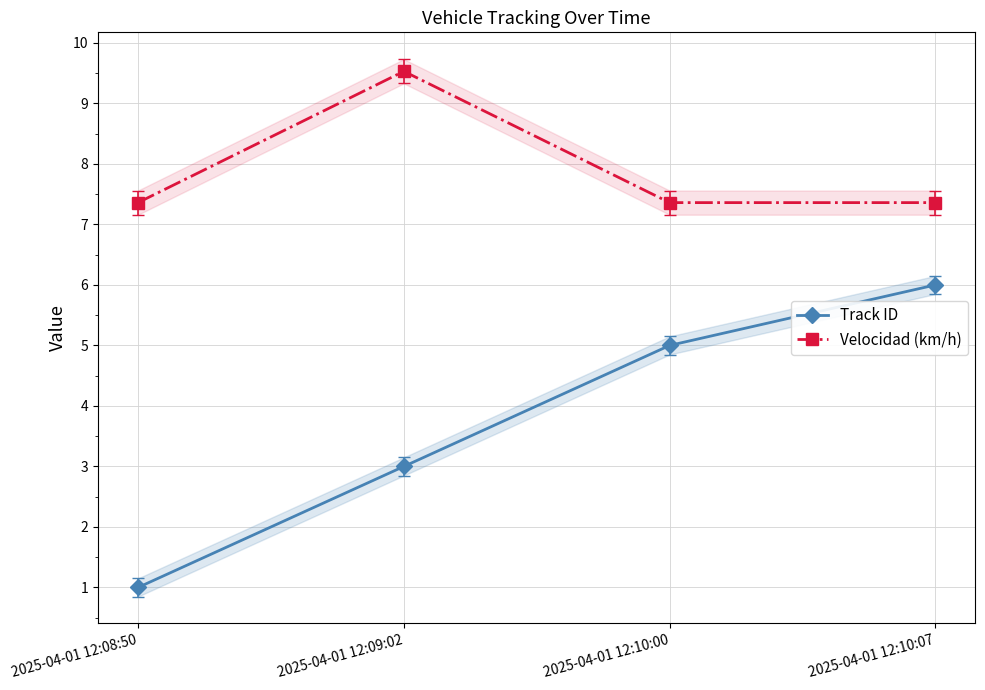

How many lines are shown in the chart?

2